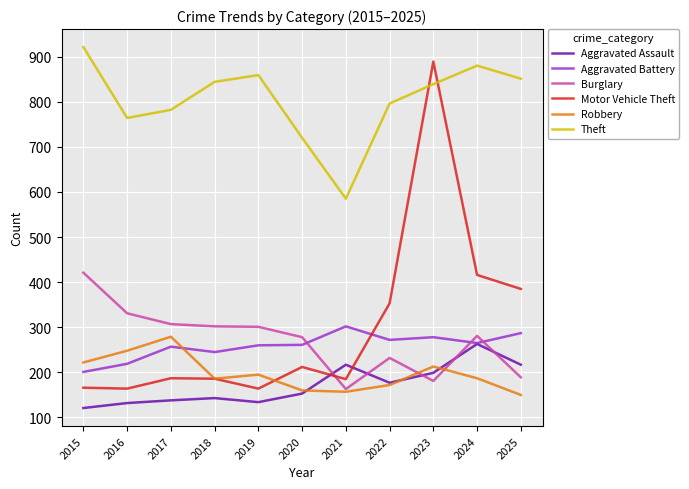

At which category is the sum across all series the highest?

2023